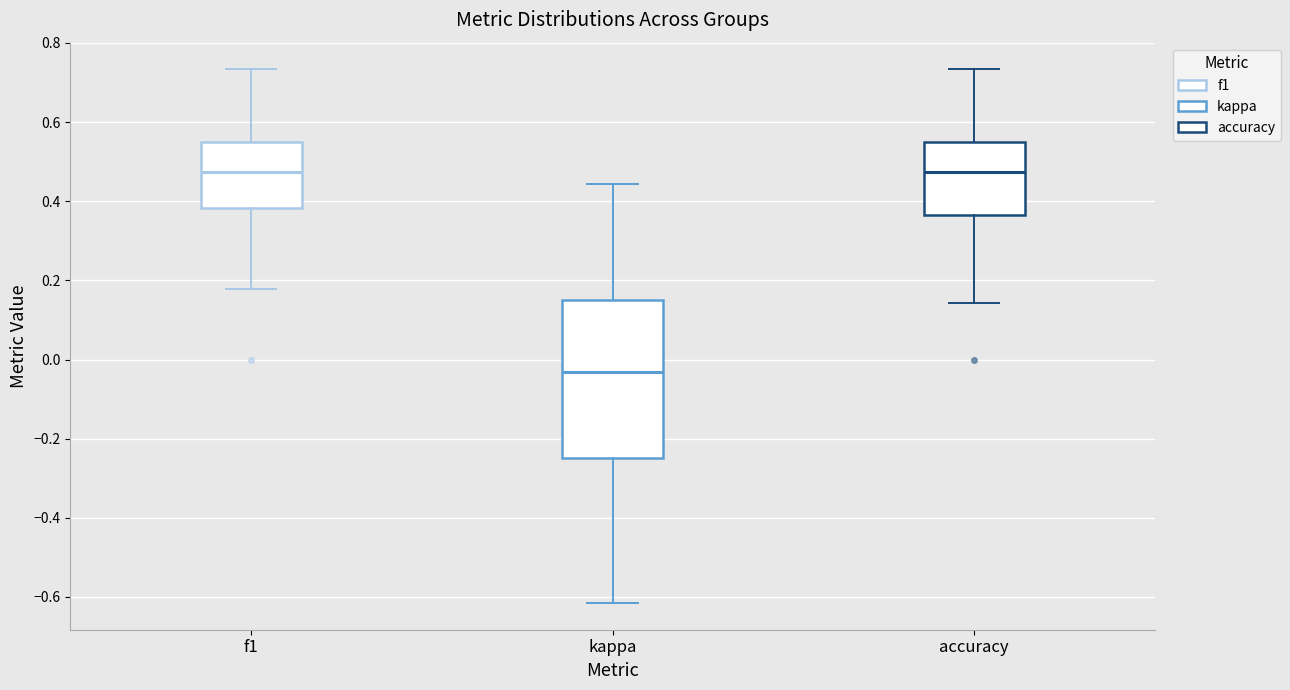

Reading left to right, transcribe this box plot: for each box, give where its median line is, the range the box spans, and where its two whiskers end, as read against the y-axis. The values are not printed on the chart, so give them approximately, as read against the axis.

f1: median 0.48, box 0.38 to 0.56, whiskers 0.18 to 0.74
kappa: median -0.04, box -0.24 to 0.16, whiskers -0.62 to 0.44
accuracy: median 0.48, box 0.36 to 0.56, whiskers 0.14 to 0.74